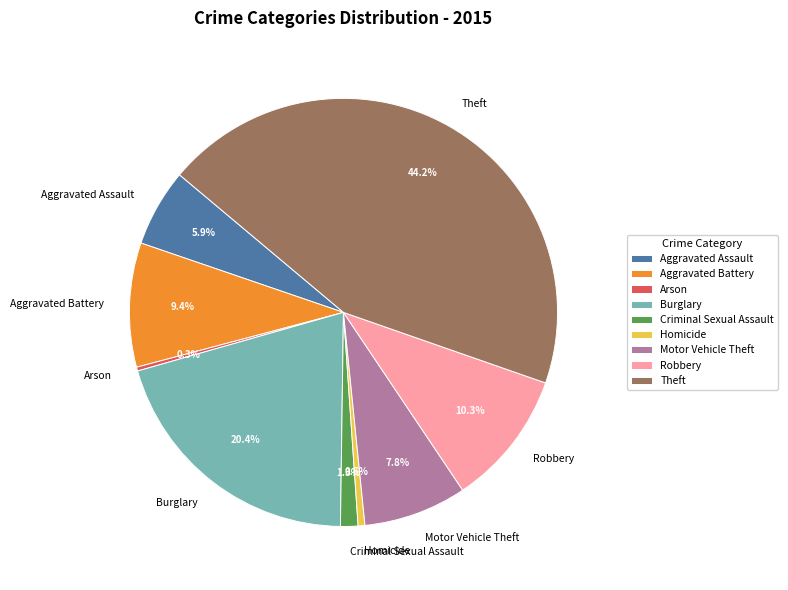

What is the total percentage of Homicide and Aggravated Battery?

9.9%